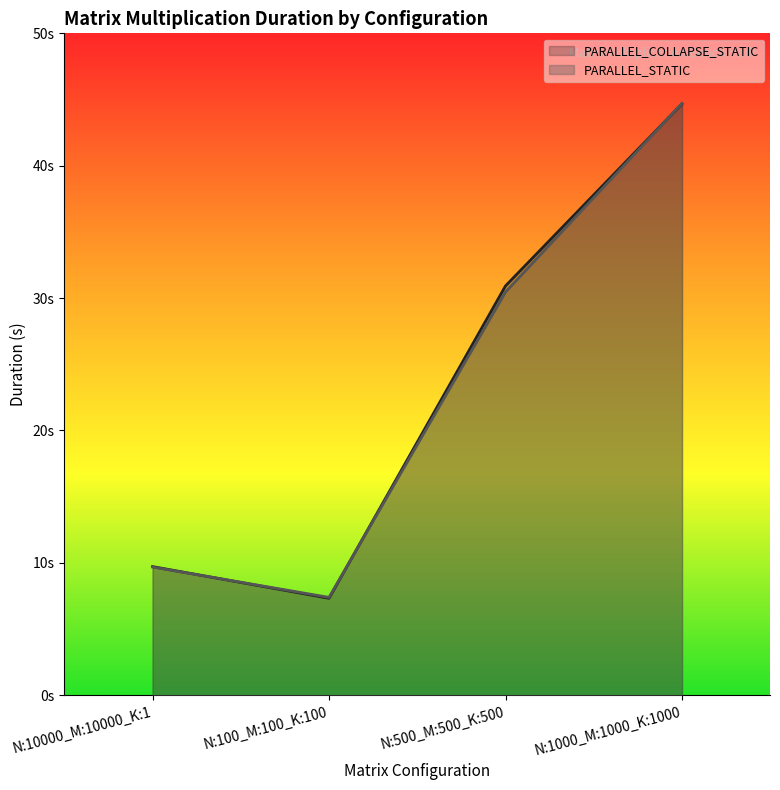

Where is PARALLEL_COLLAPSE_STATIC nearest to the value 26?

N:500_M:500_K:500